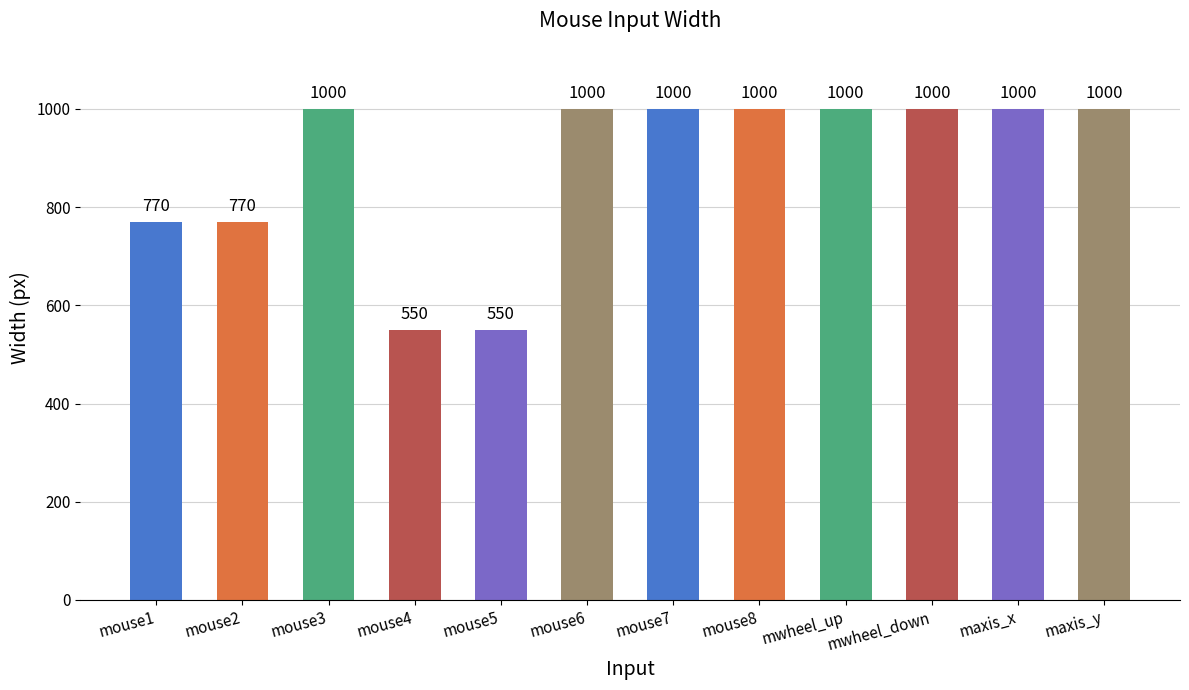

What is the change in value from mouse2 to mouse6?

+230